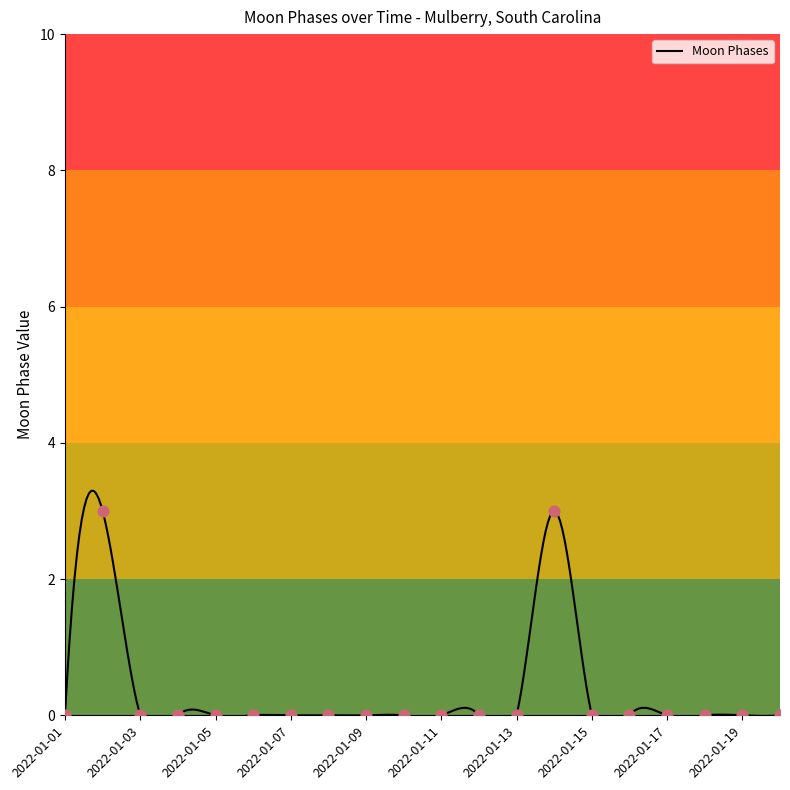

Between 2022-01-05 and 2022-01-17, which is larger?

2022-01-05